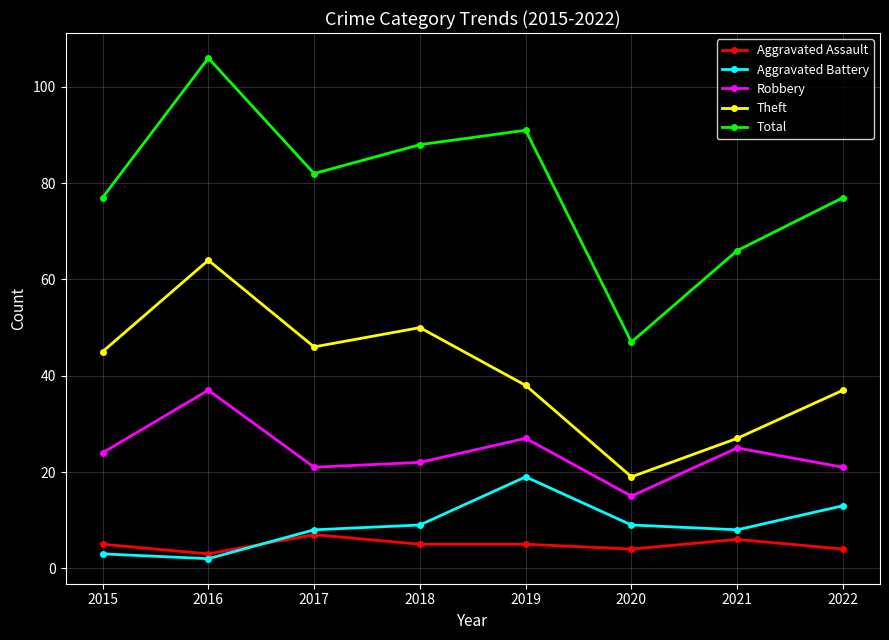

What is the value of the Aggravated Battery point at the 1st from the left?

3